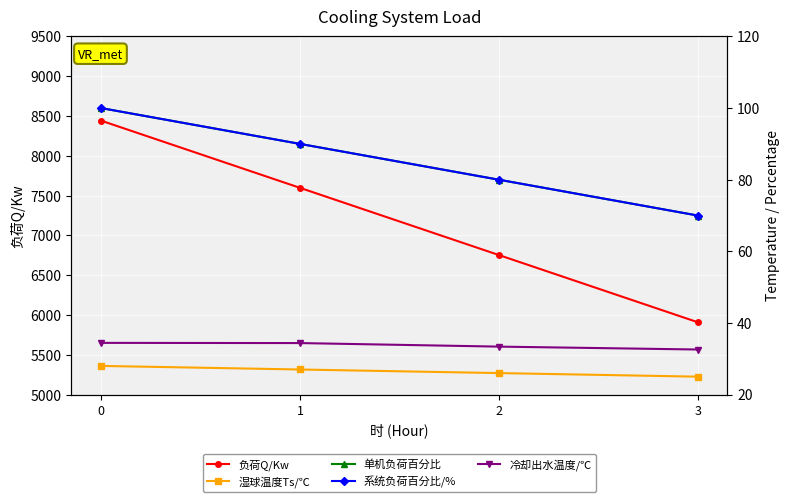

Reading left to right, transcribe all the data shown in this chart.

负荷Q/Kw: 0=8442.0	1=7597.8	2=6753.6	3=5909.4
湿球温度Ts/℃: 0=28.0	1=27.0	2=26.0	3=25.0
单机负荷百分比: 0=100.0	1=90.0	2=80.0	3=70.0
系统负荷百分比/%: 0=100.0	1=90.0	2=80.0	3=70.0
冷却出水温度/℃: 0=34.4	1=34.4	2=33.4	3=32.6